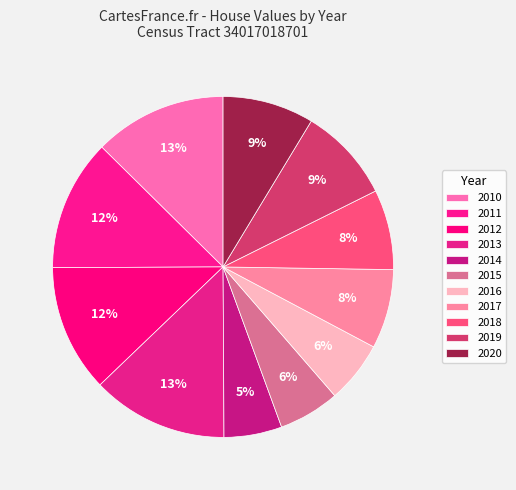

How many segments does this pie chart have?

11